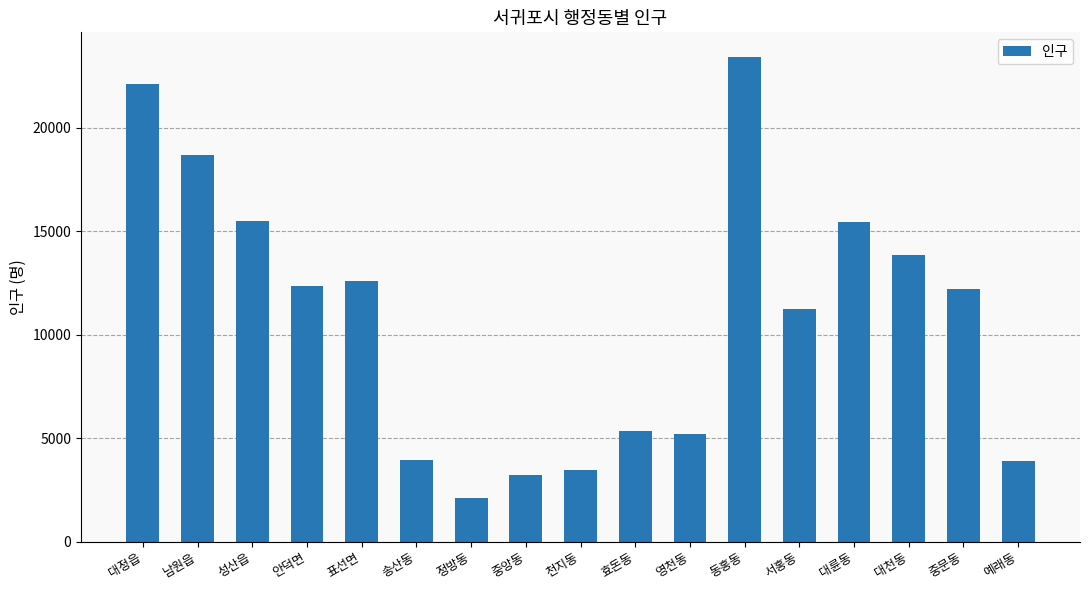

What is the smallest value displayed?

2112